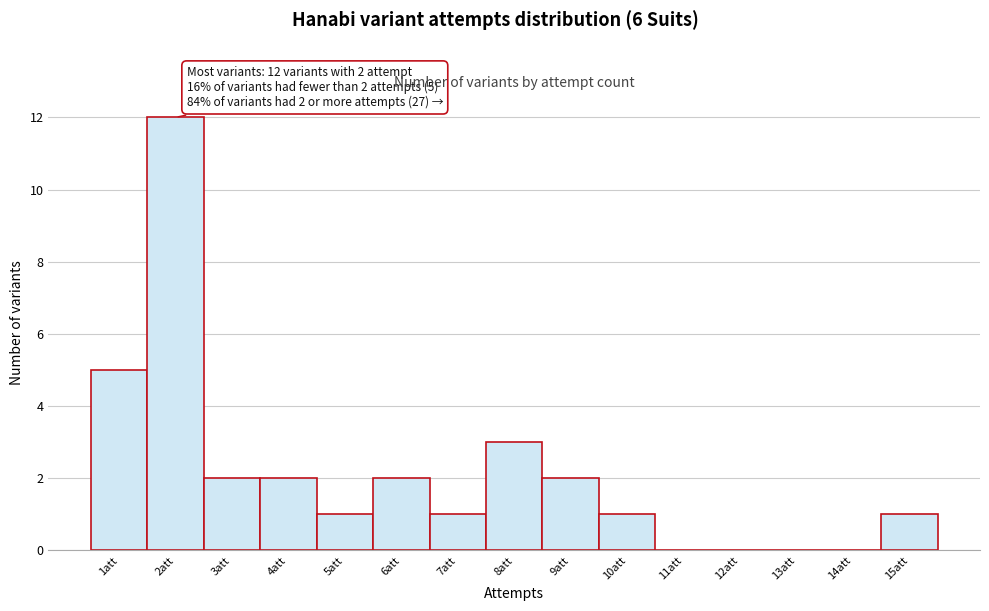

Reading right to left, transcribe all the data shown in this chart.

15att=1	14att=0	13att=0	12att=0	11att=0	10att=1	9att=2	8att=3	7att=1	6att=2	5att=1	4att=2	3att=2	2att=12	1att=5